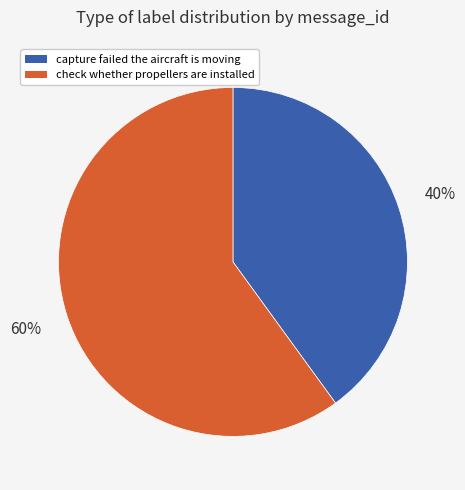

Between check whether propellers are installed and capture failed the aircraft is moving, which is larger?

check whether propellers are installed